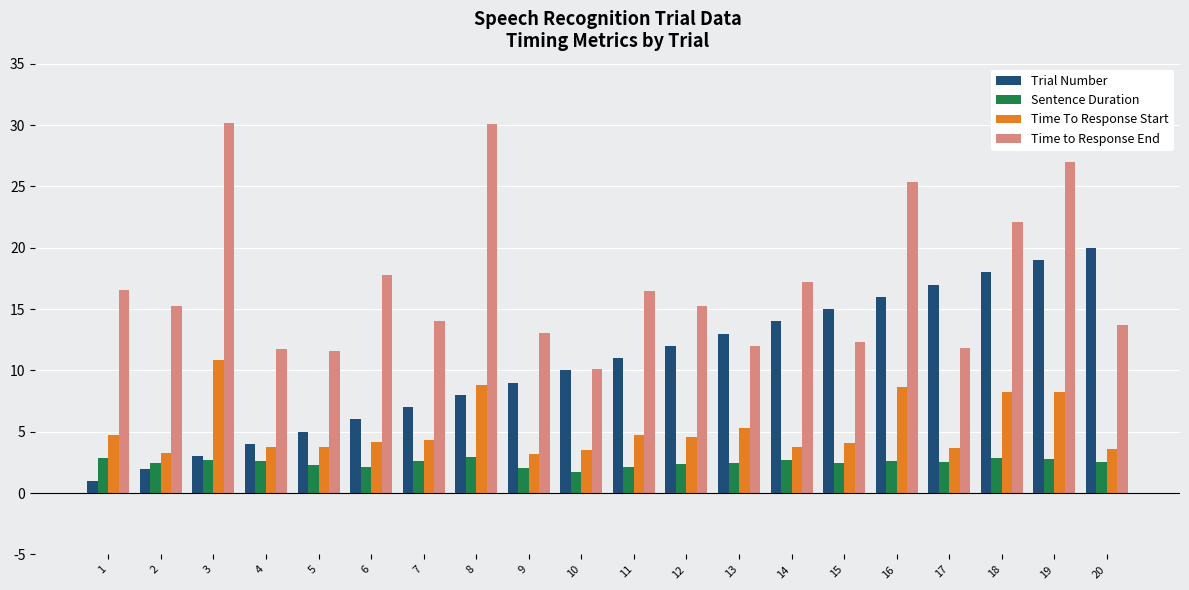

At which label is Trial Number closest to 10?

10